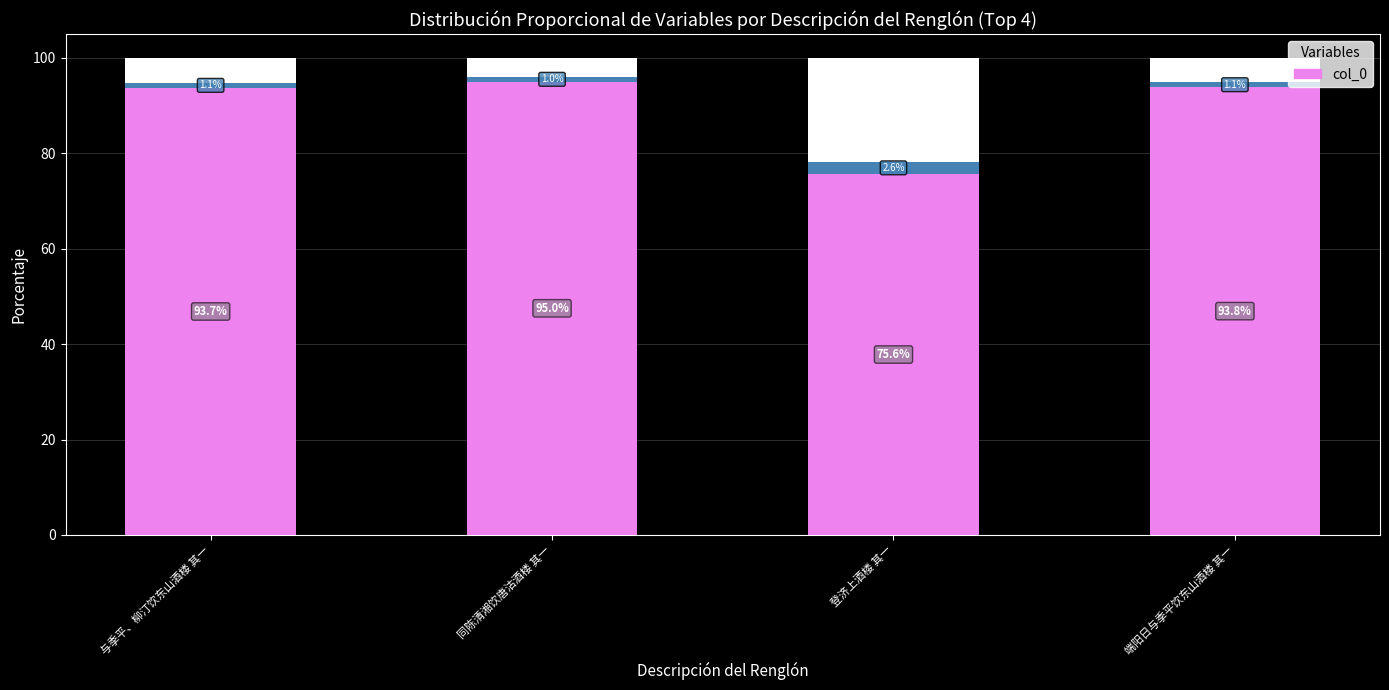

True or false: the data shows 93.8 at 端阳日与季平饮东山酒楼 其一.

True